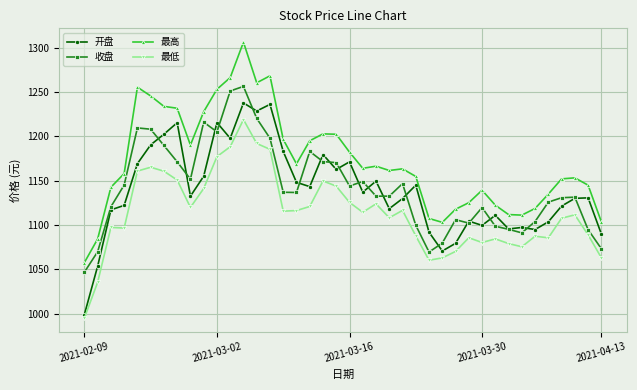

What are all the series names shown in the legend?

开盘, 收盘, 最高, 最低